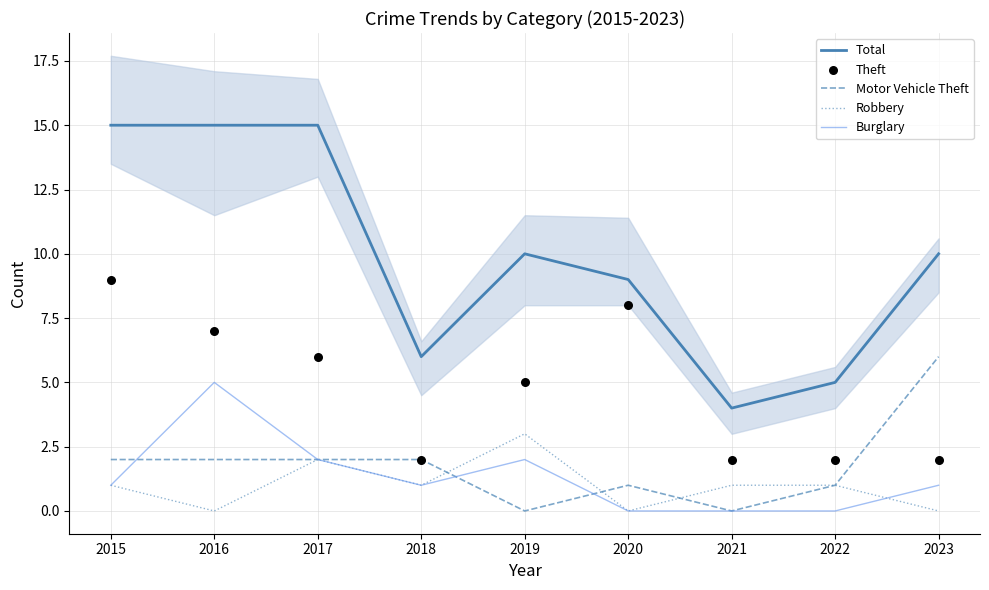

Is the value of Total at 2021 greater than the value of Theft at 2021?

Yes